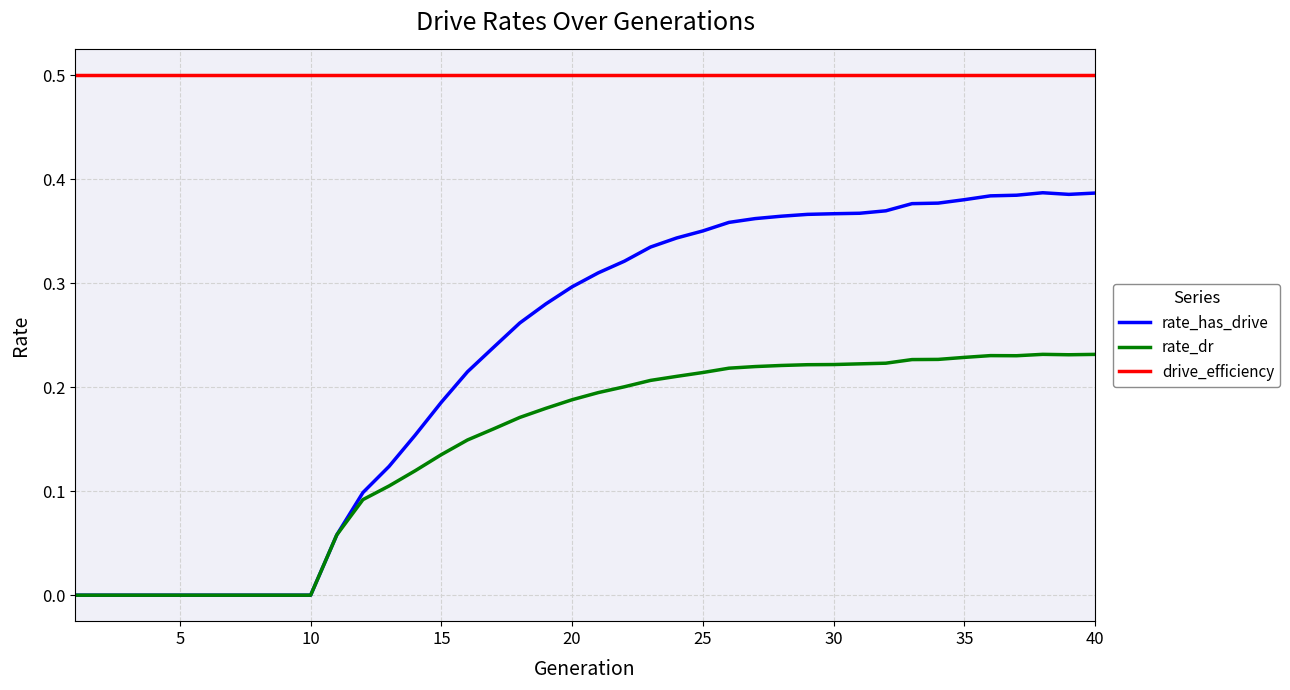

True or false: rate_dr and drive_efficiency cross at least once.

False